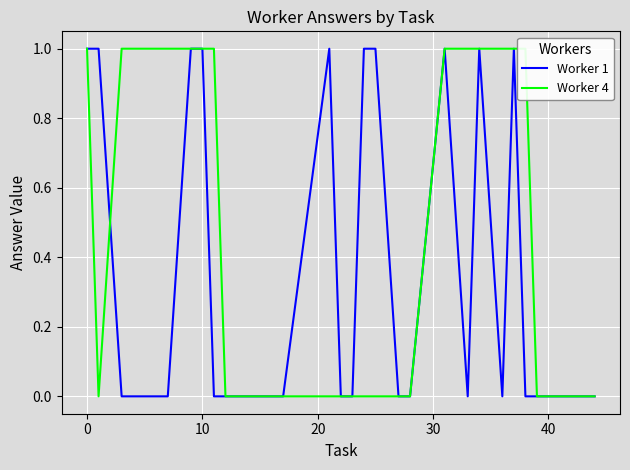

True or false: Worker 1 has a value of 0 at 40.

True